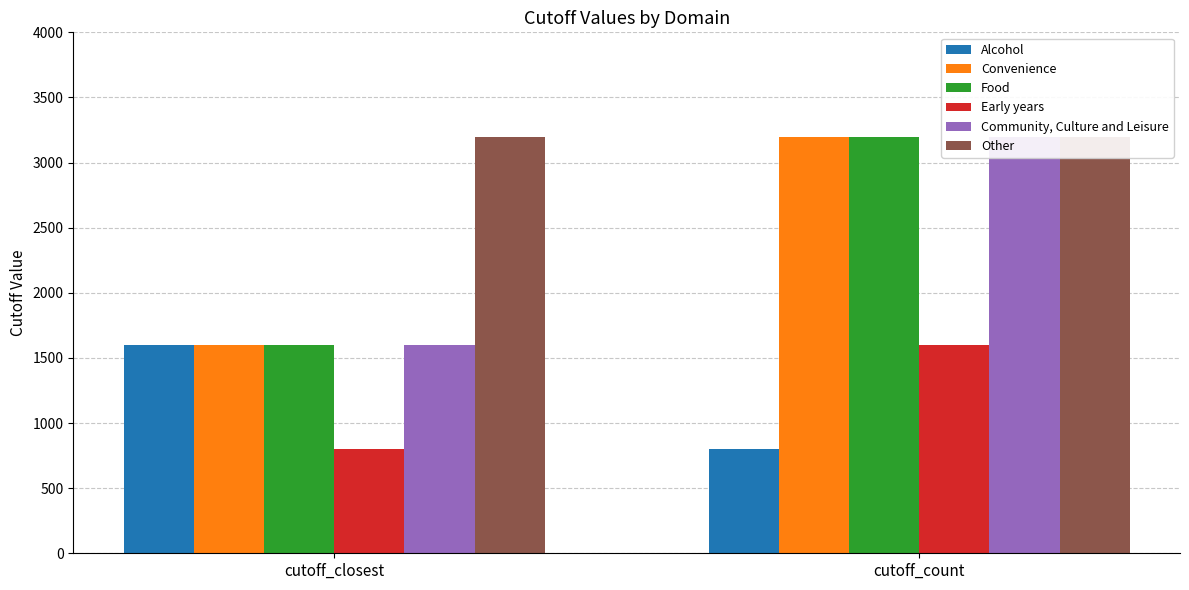

At which label does Convenience reach its peak?

cutoff_count